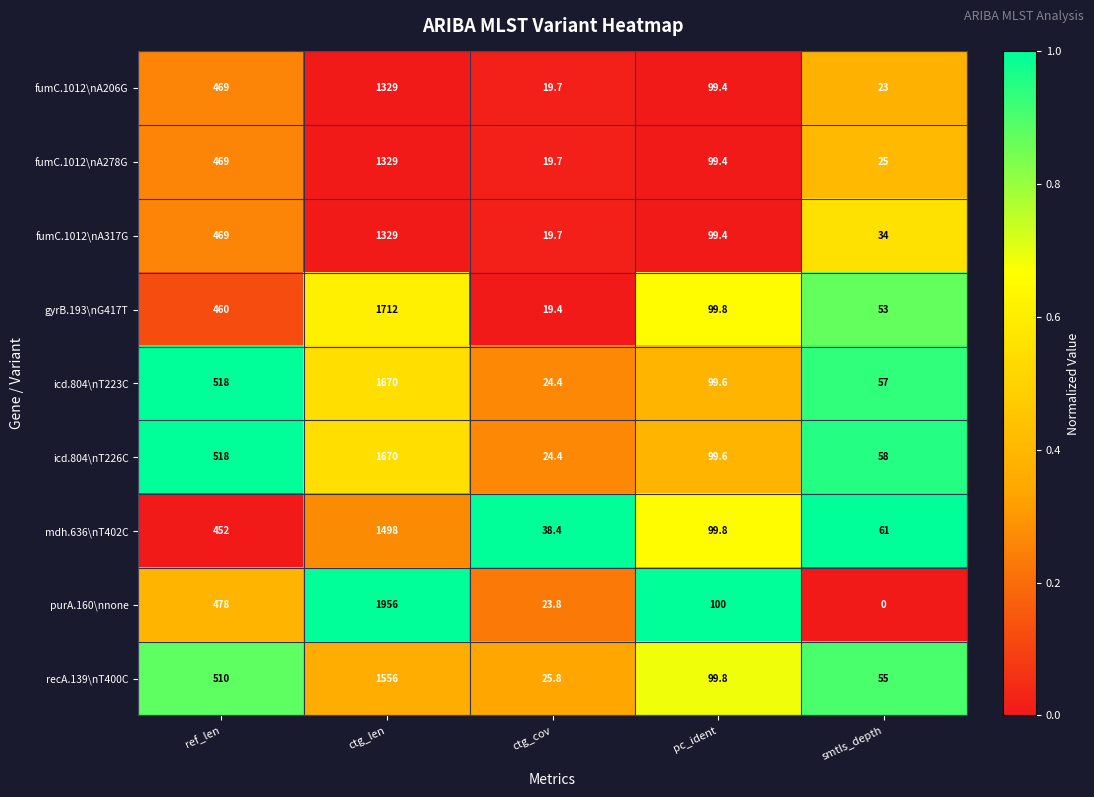

At which label is icd.804\nT226C closest to 847?

ref_len